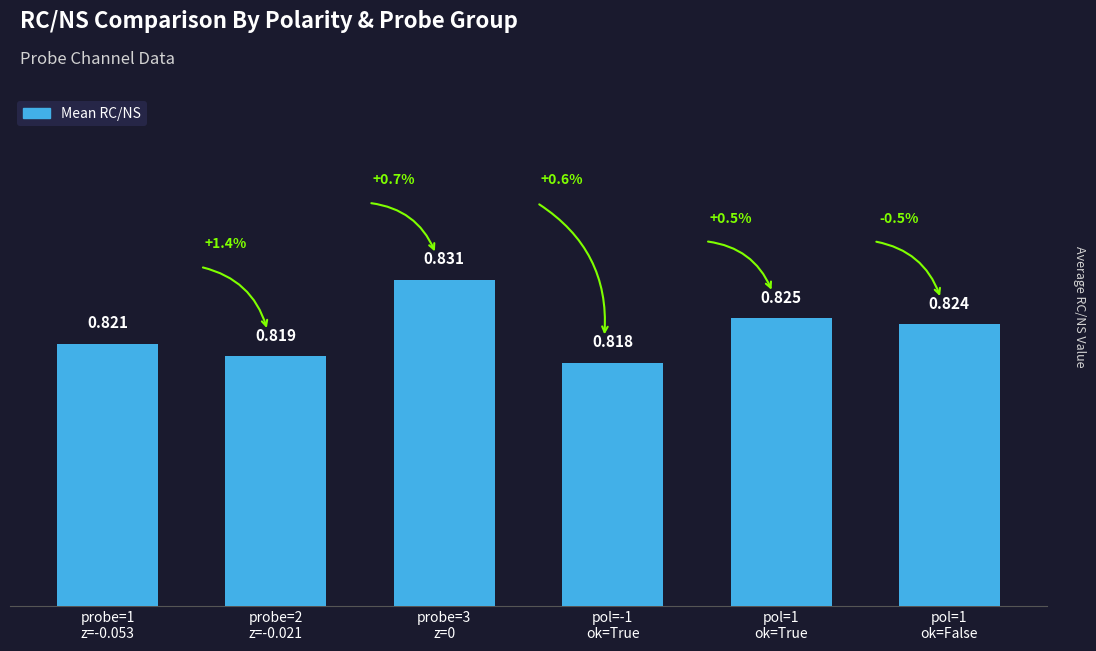

What value does the data have at pol=1
ok=True?

0.8